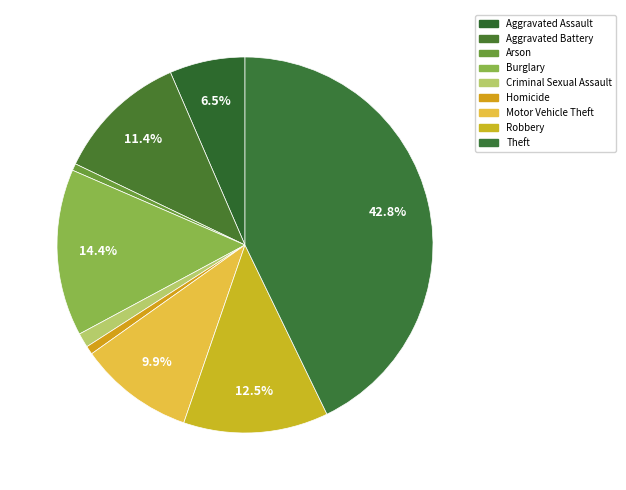

Combined, do Motor Vehicle Theft and Arson account for over 50%?

No